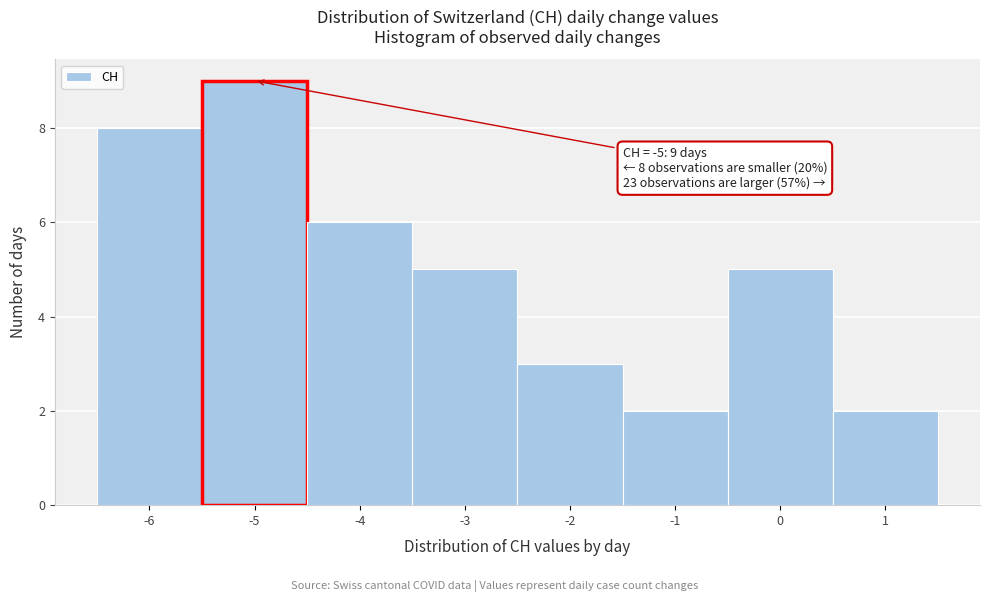

Over which range of the x-axis is the bar tallest?

-5.5 to -4.5